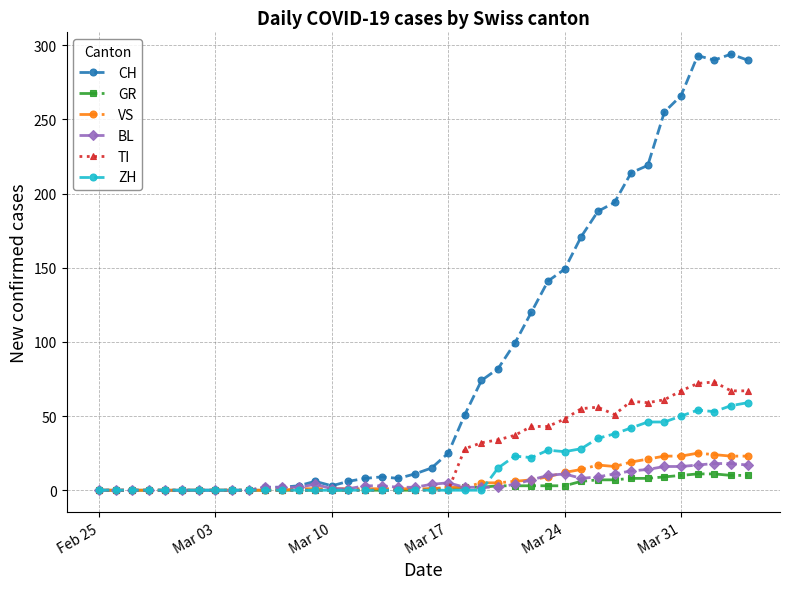

Which series has the largest range (max minus min)?

CH